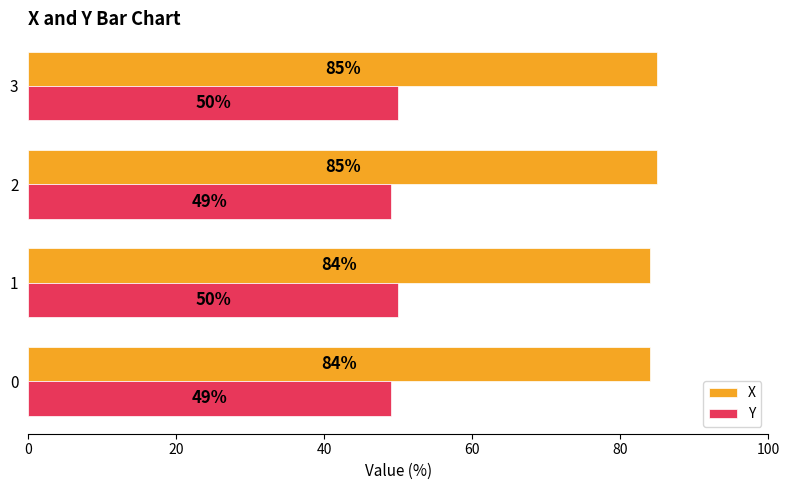

The X series shows 140 at 3. True or false?

False